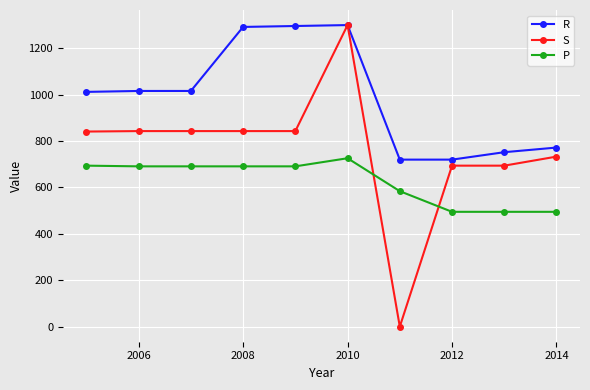

What is the maximum value for P?

726